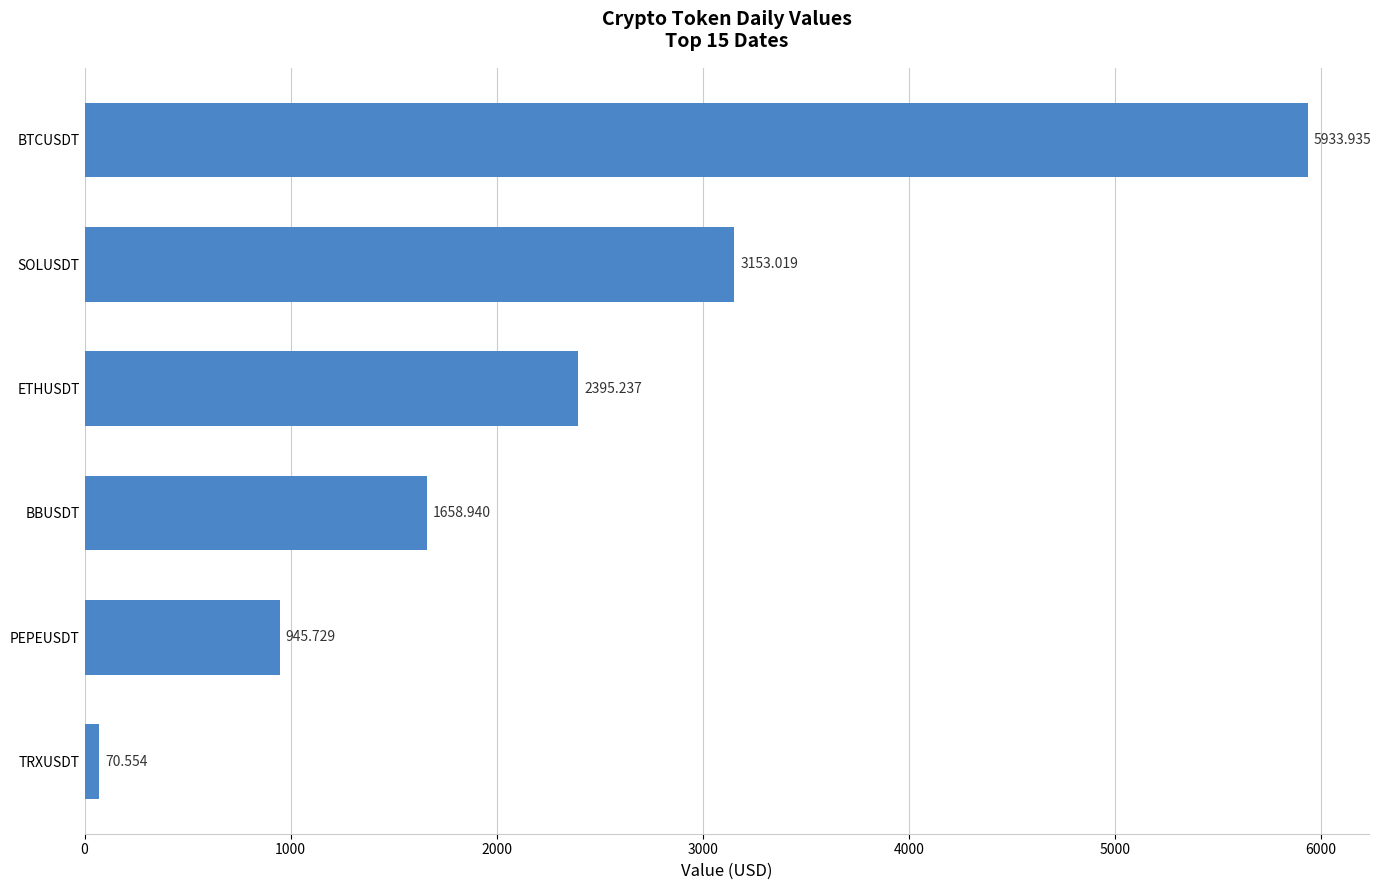

Between TRXUSDT and ETHUSDT, which is larger?

ETHUSDT